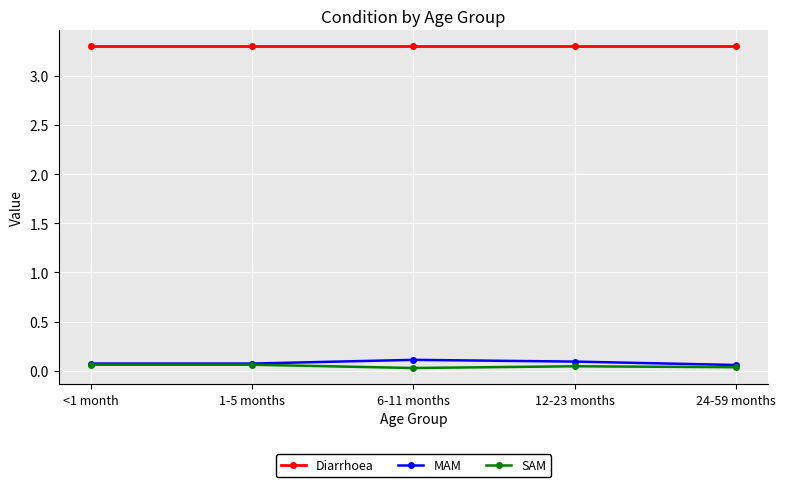

What is the greatest value displayed?

3.3